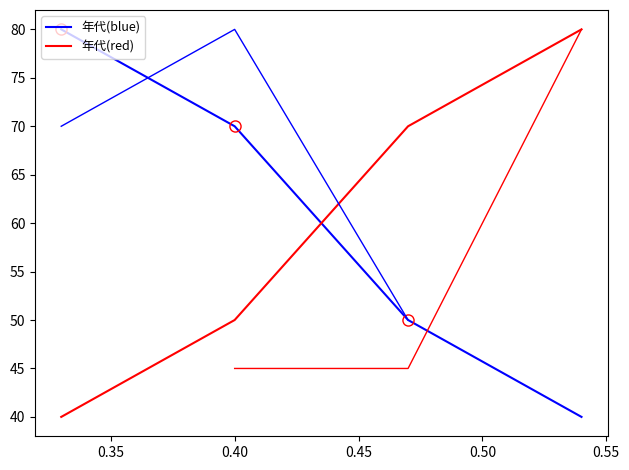

Does the chart display data point markers on the line(s)?

No